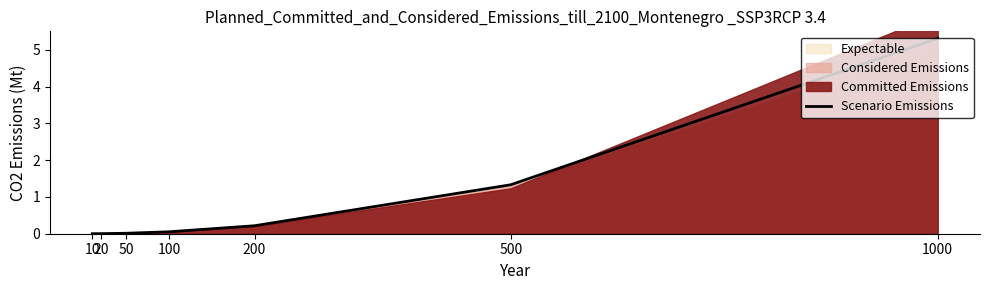

What is the difference between the values at 100 and 200?

0.2